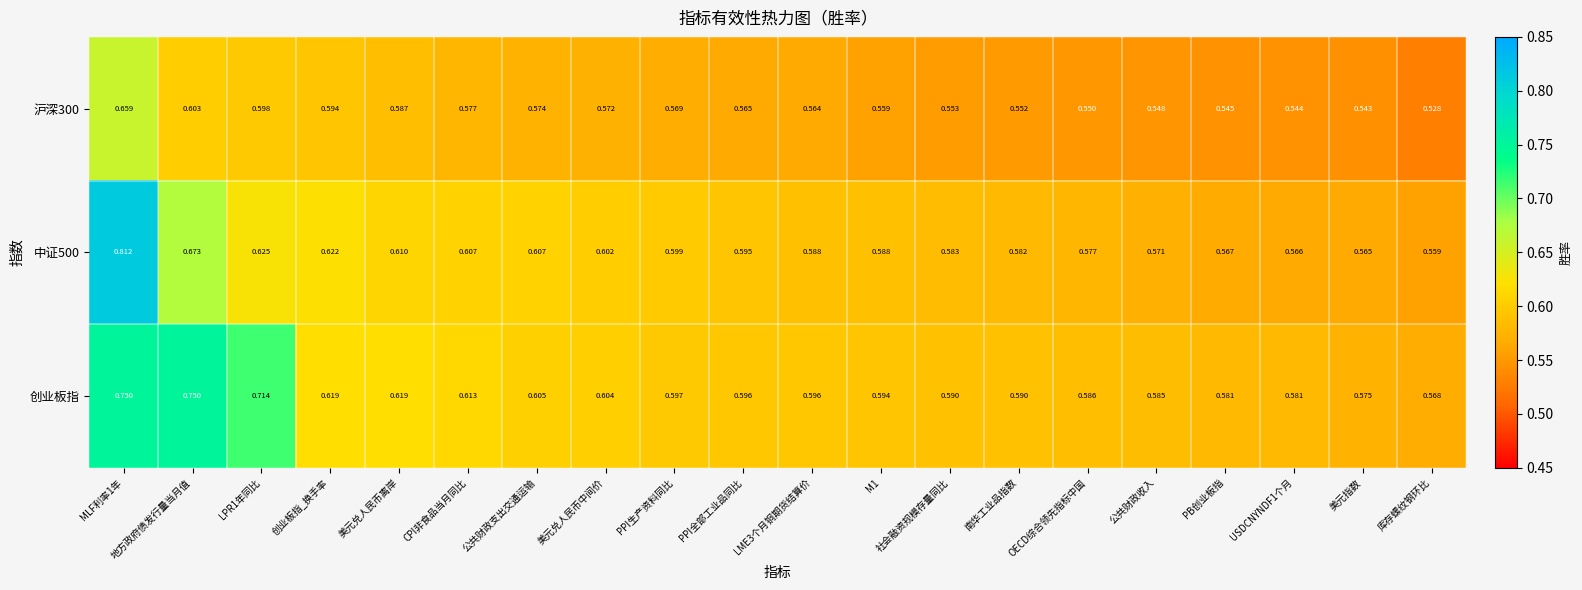

Is the value of 沪深300 at 美元兑人民币中间价 greater than the value of 中证500 at PPI全部工业品同比?

No